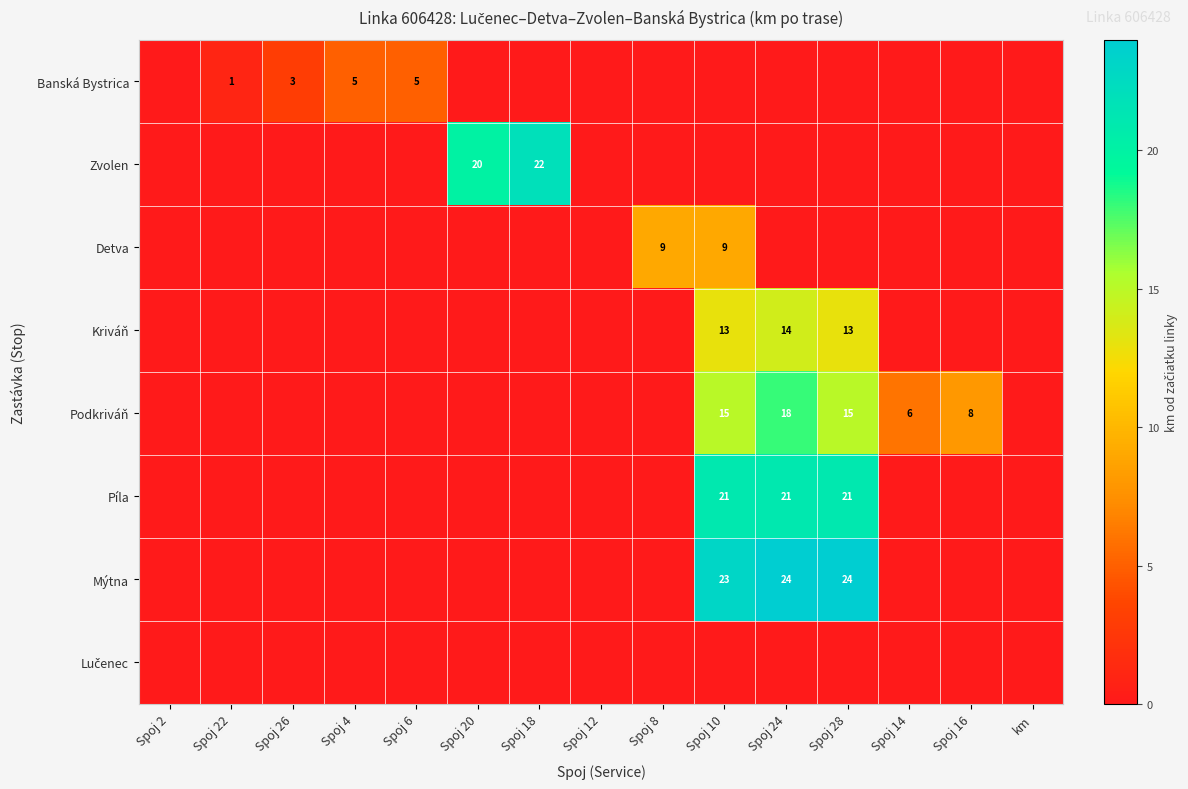

What is the greatest value displayed?

24